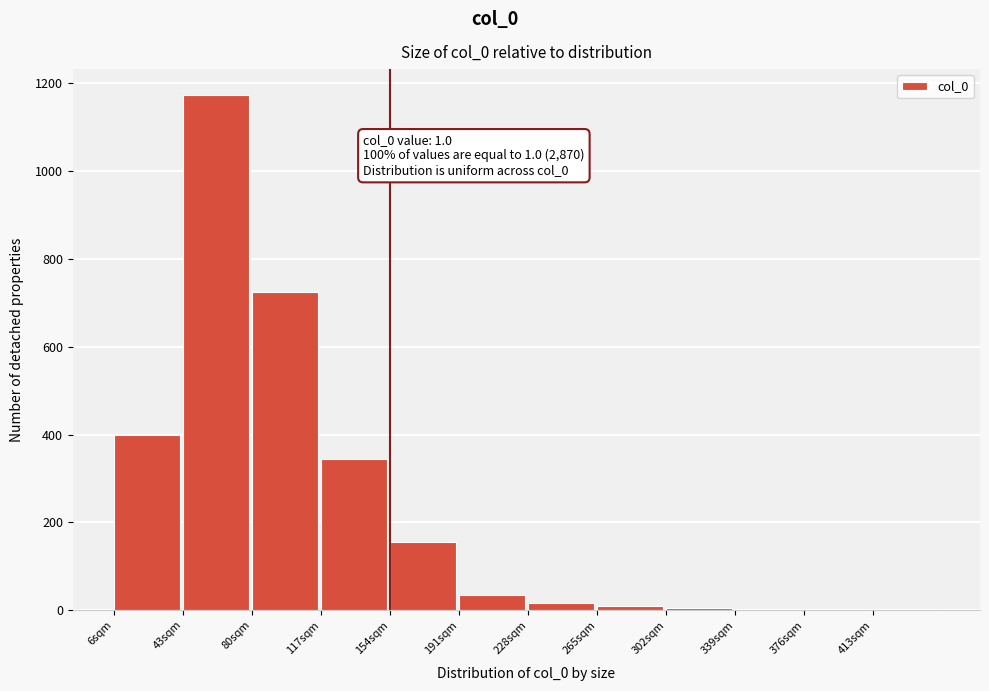

What is the greatest value displayed?

1174